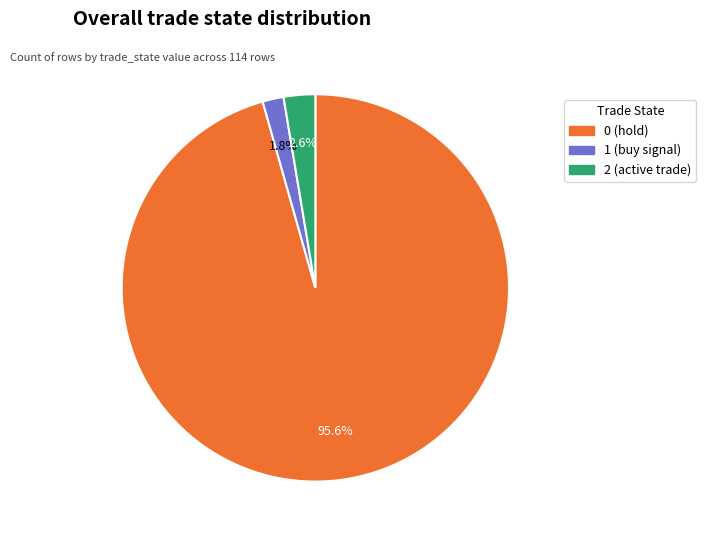

To the nearest percent, what portion does 1 represent?

2%